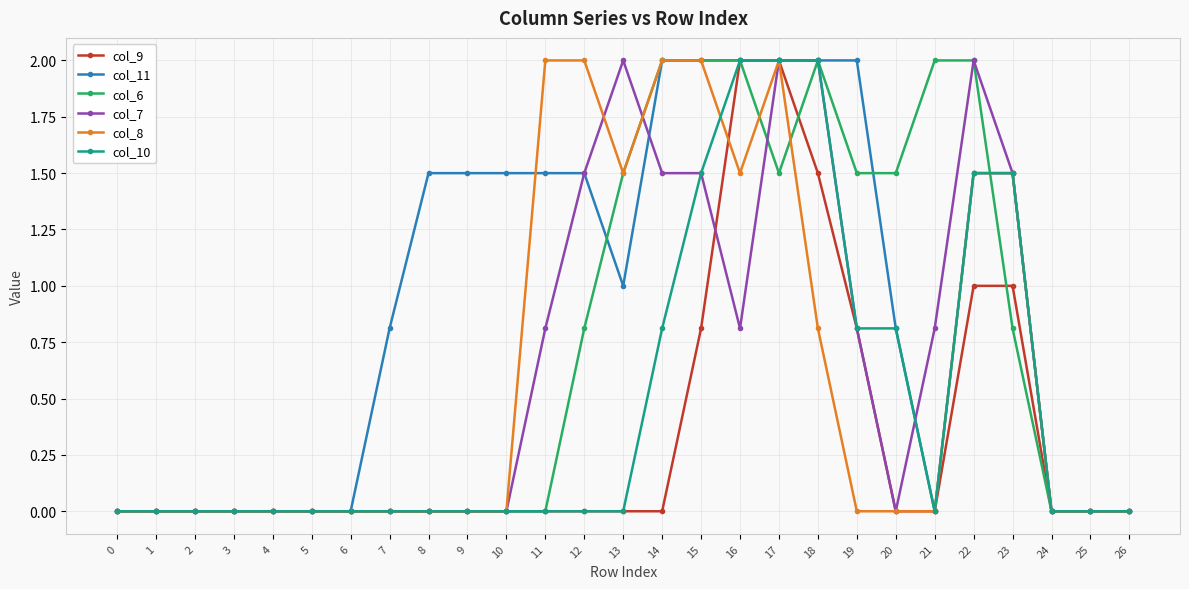

What is the greatest value displayed?

2.0